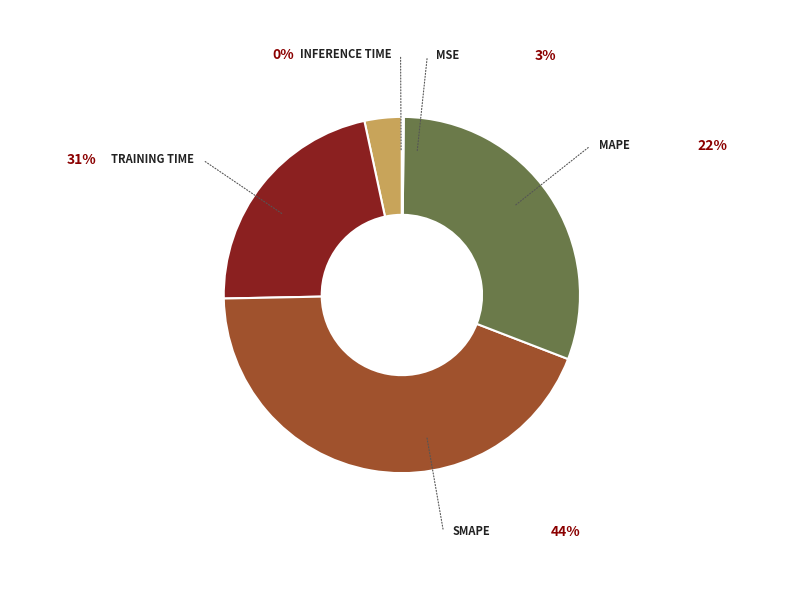

How many segments does this pie chart have?

5